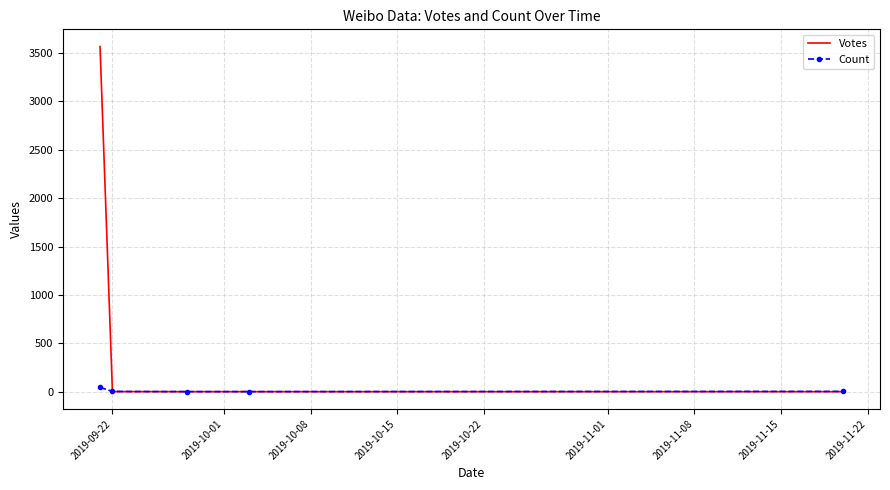

List the series in order of their peak value, lowest first.

Count, Votes